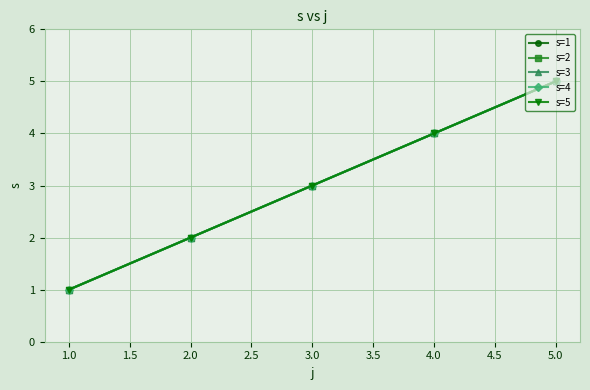

What is the value of the s=3 point at the 4th from the left?

4